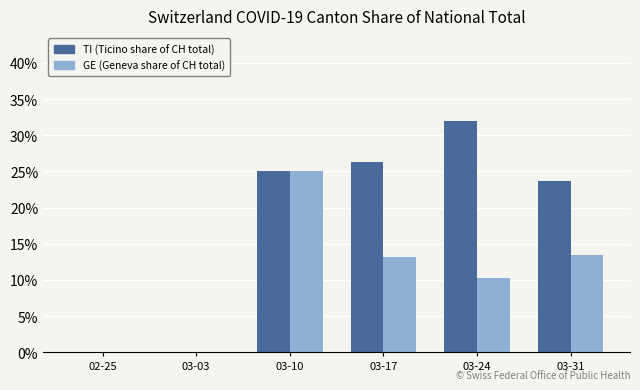

Are the bars grouped side by side (vs. stacked)?

Yes